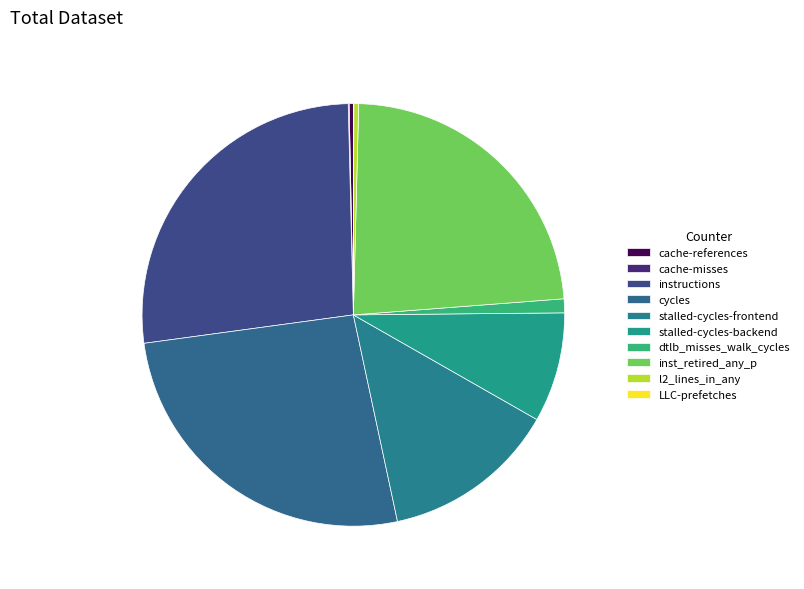

Does cache-references represent more than half of the total?

No